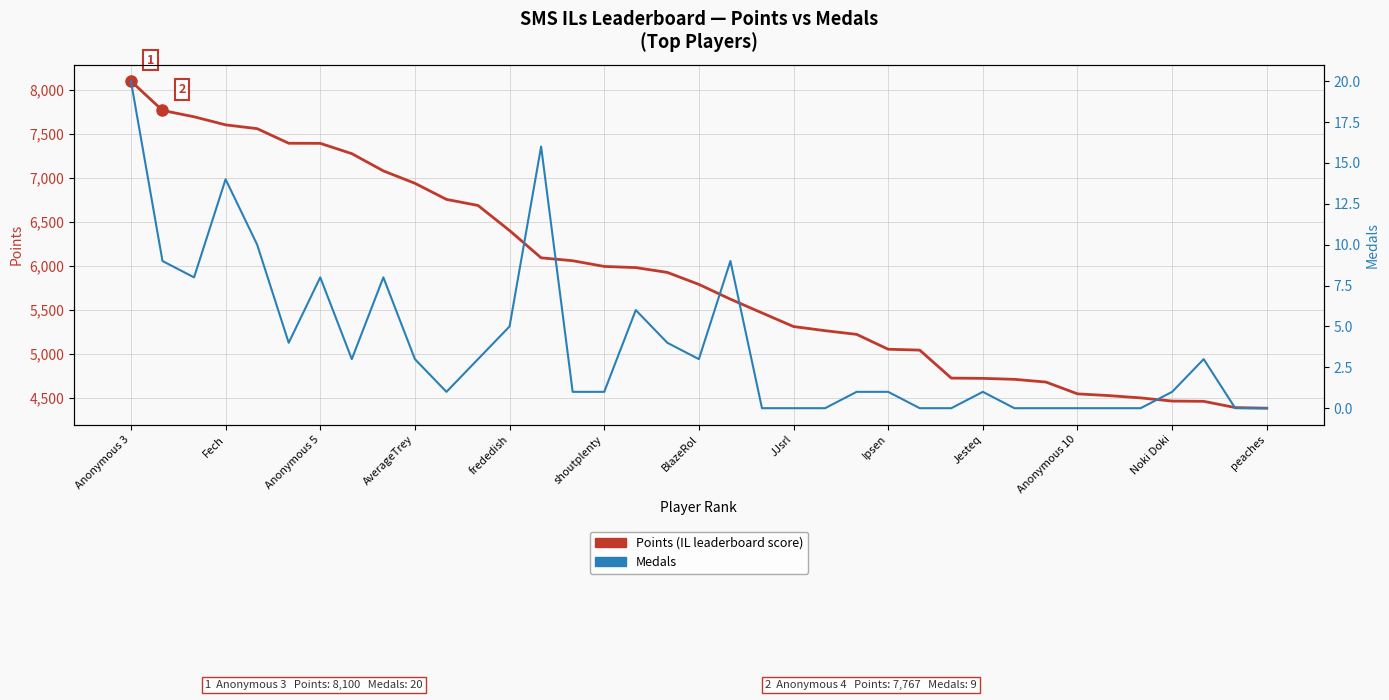

How many values in the Points (IL leaderboard score) series exceed 5790?

18